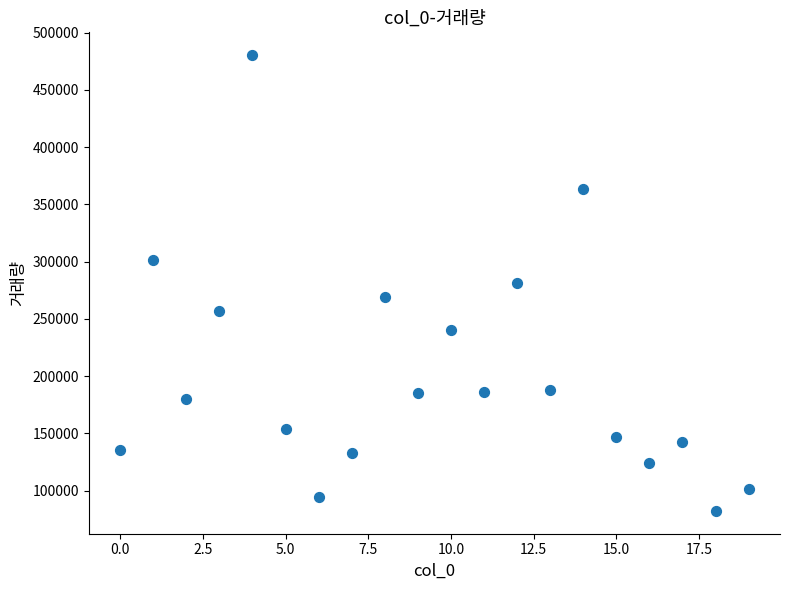

What is the range of Y values (max minus min)?

398082